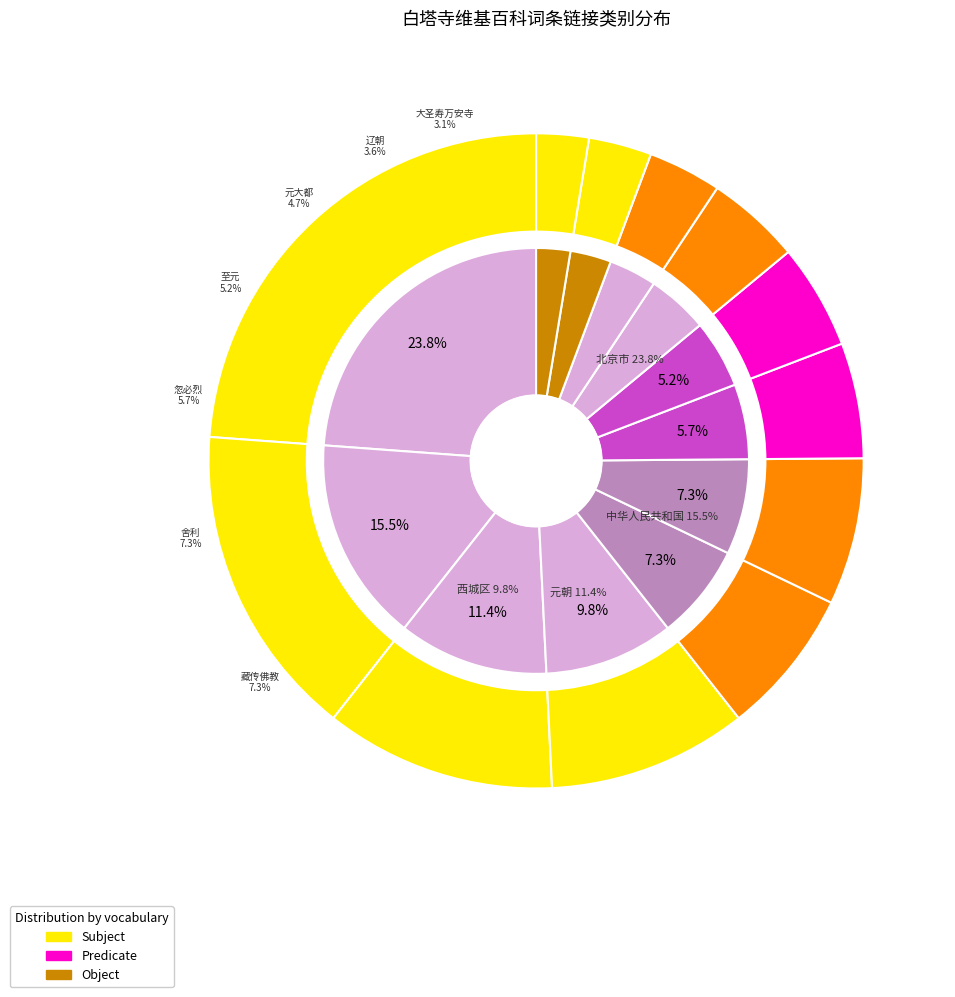

Approximately how many times larger is the value at 辽朝 compared to 至元?

0.7